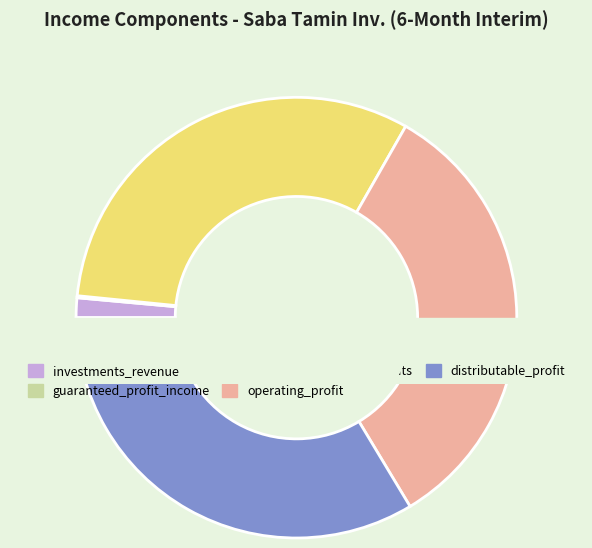

To the nearest percent, what is the combined percentage of investments_revenue and operating_profit?

35%